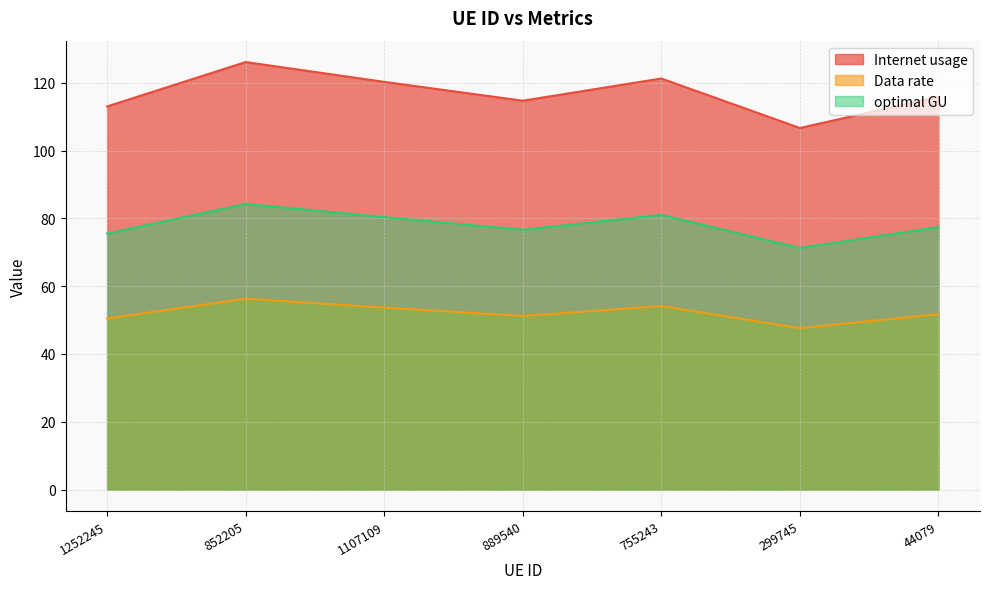

What is the label of the 3rd point from the right?

755243